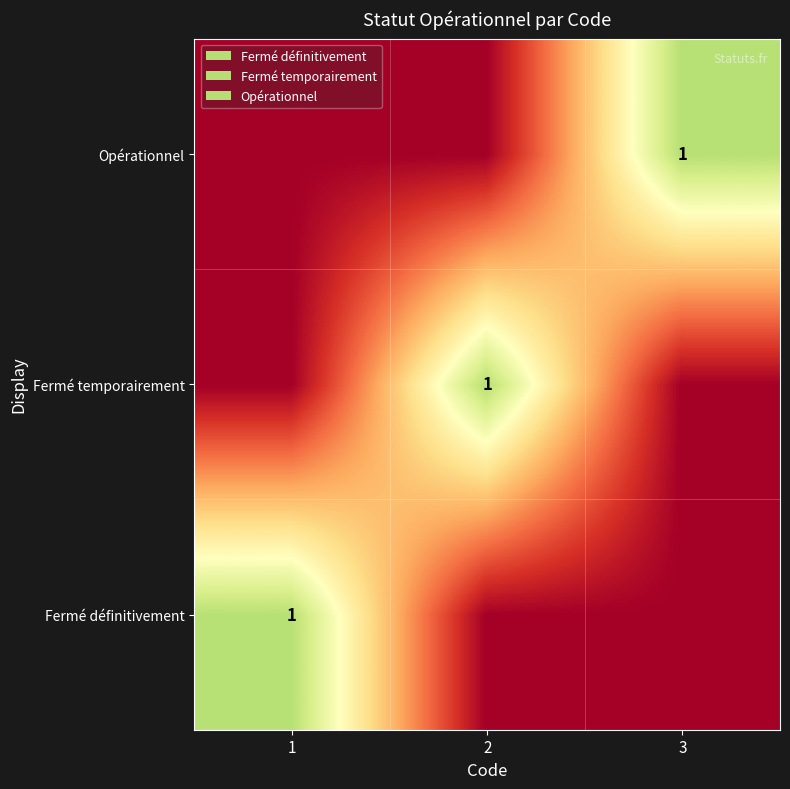

What is the difference between the highest and lowest values at 2?

1